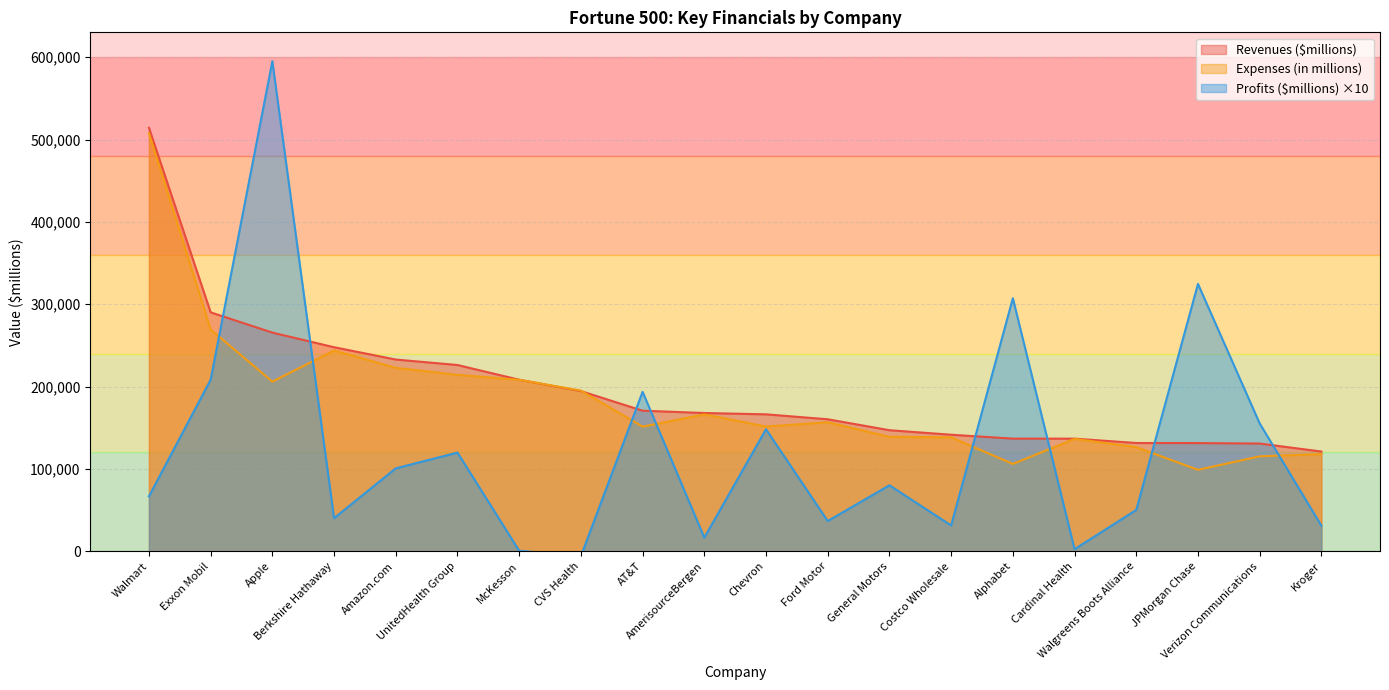

What is the label of the 2nd point from the right?

Verizon Communications